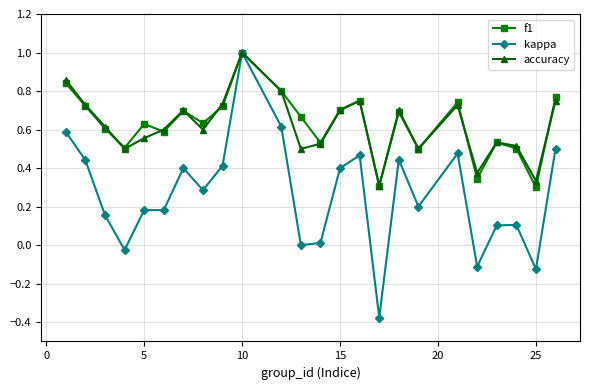

What is the maximum value for accuracy?

1.0